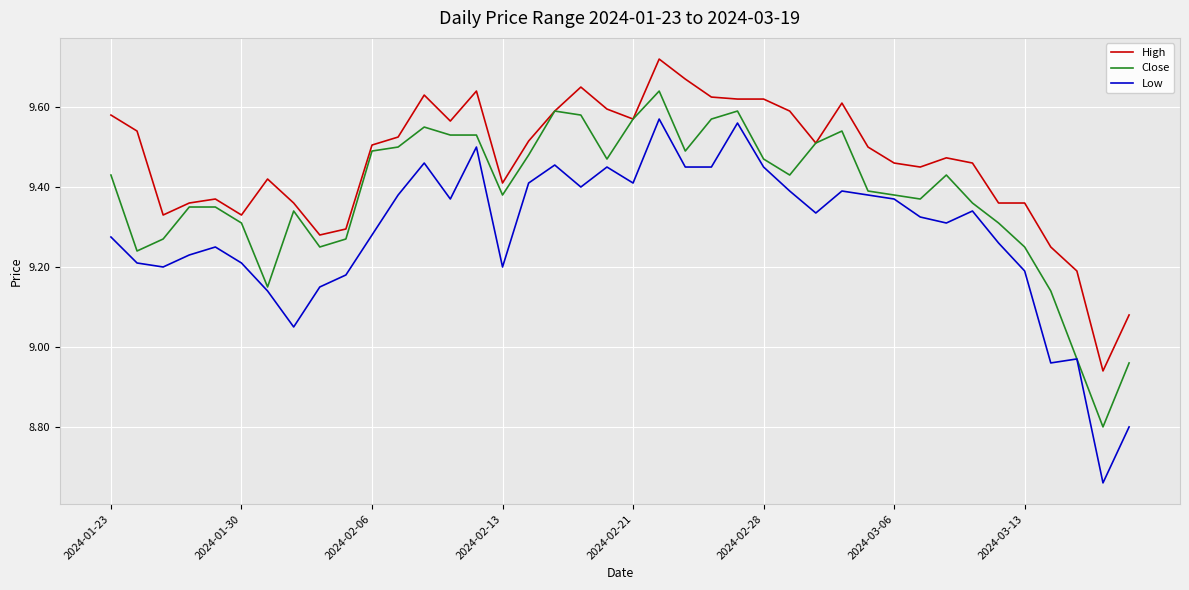

Which series has the widest spread of values?

Low